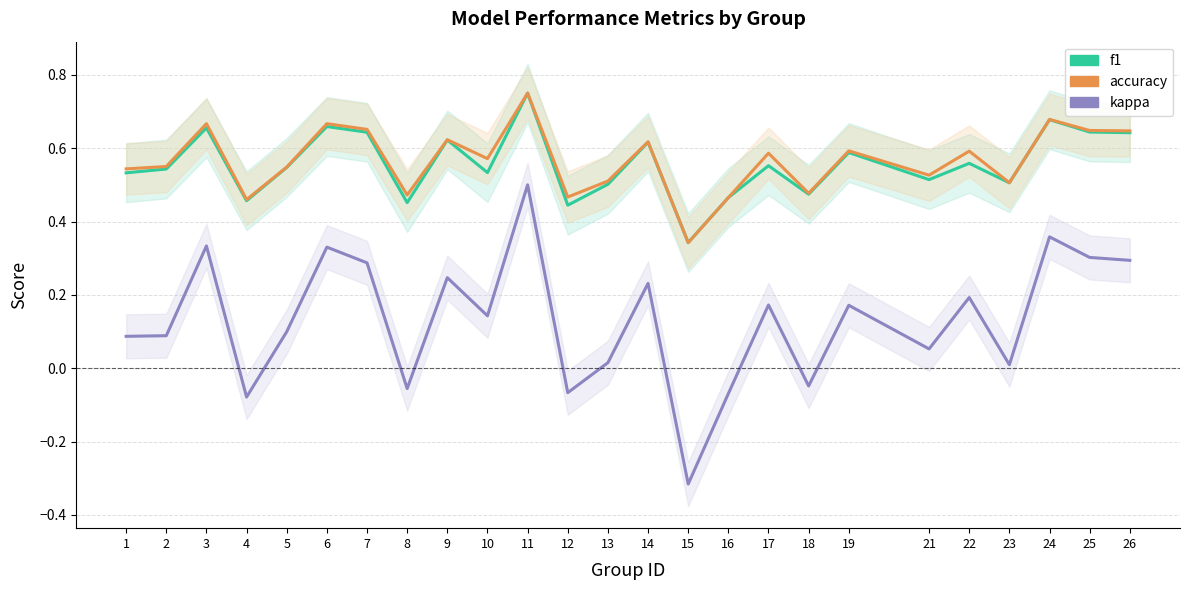

How many values in kappa are above zero?

19